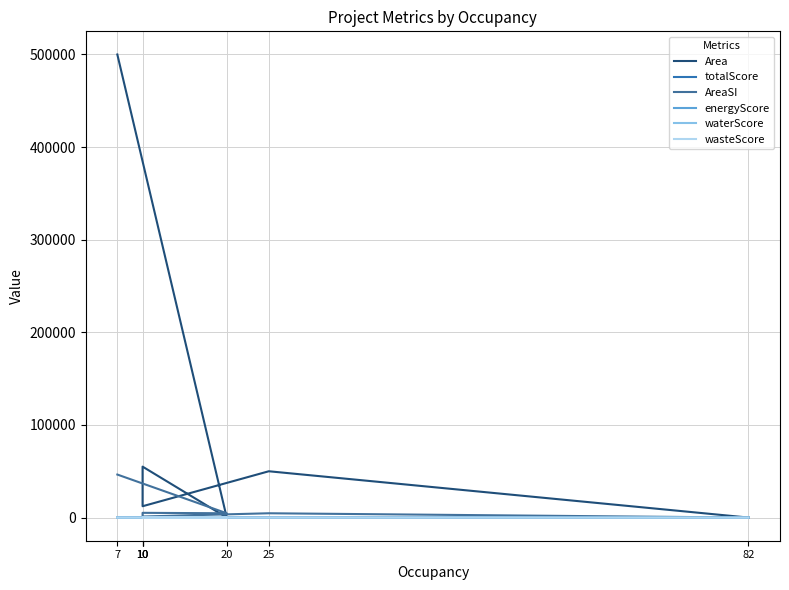

What is the average value of the wasteScore series?

6.9